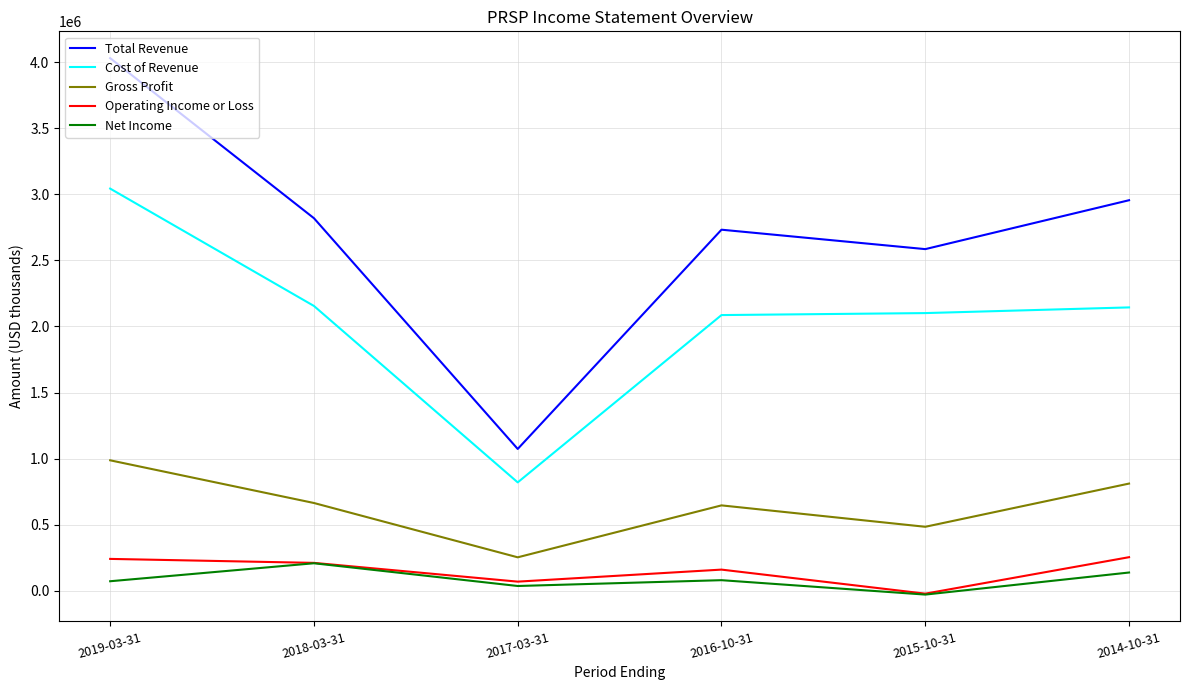

True or false: Gross Profit has more than 0 interior local peaks.

True